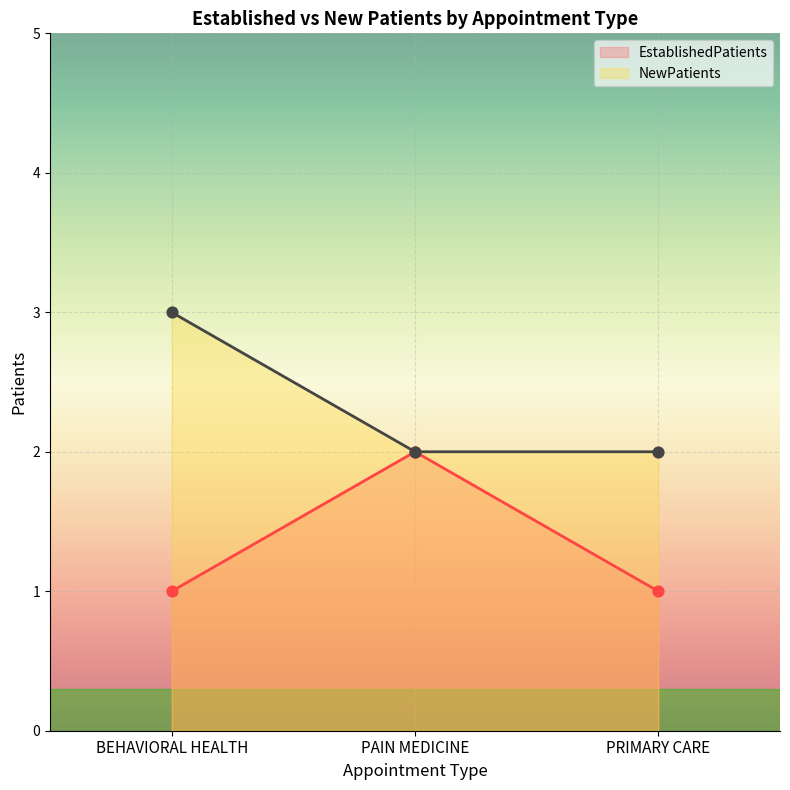

Is the value of EstablishedPatients at PAIN MEDICINE greater than the value of NewPatients at PAIN MEDICINE?

No